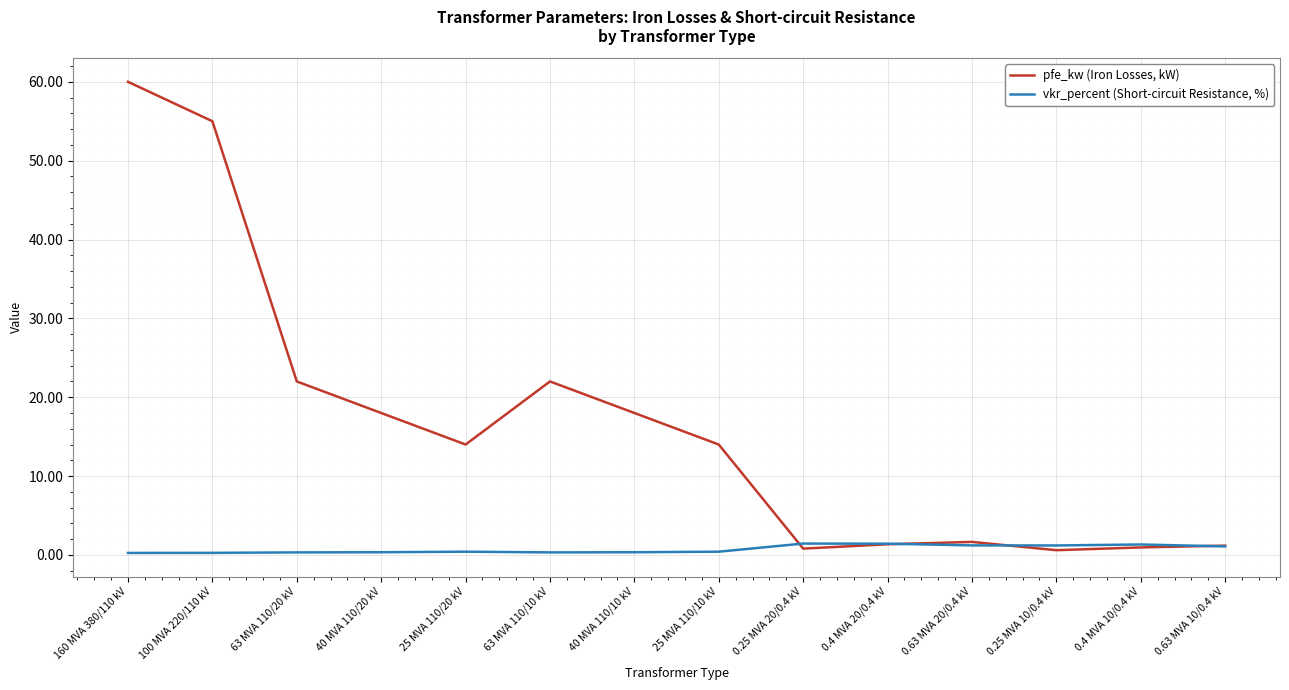

What is the difference between the maximum and second lowest values in the vkr_percent (Short-circuit Resistance, %) series?

1.2